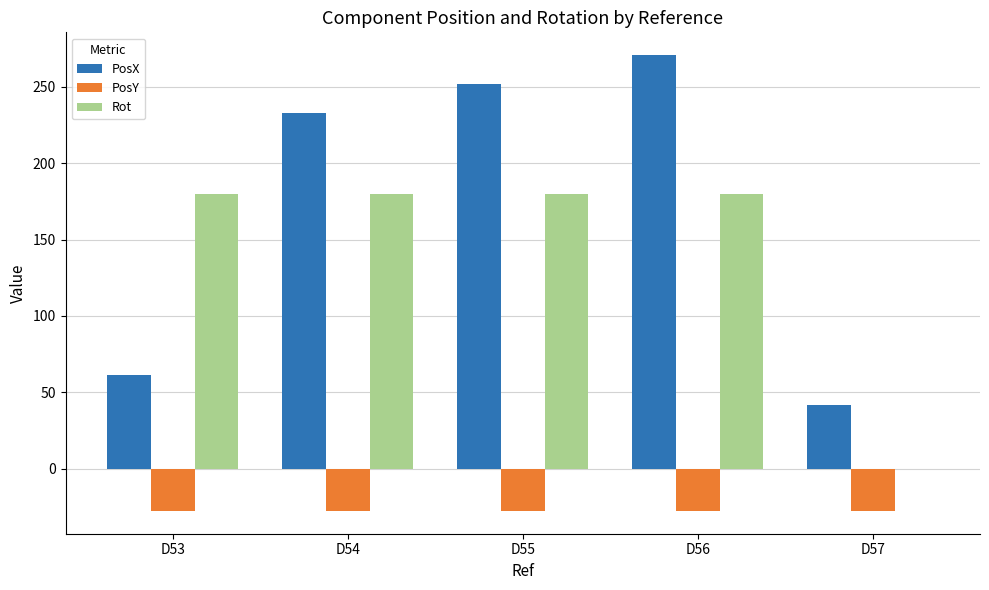

What is the sum of the PosY values at D56 and D53?

-55.1